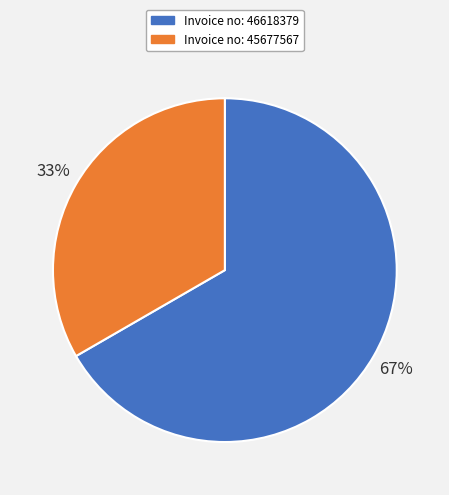

To the nearest percent, what is the average slice percentage?

50%